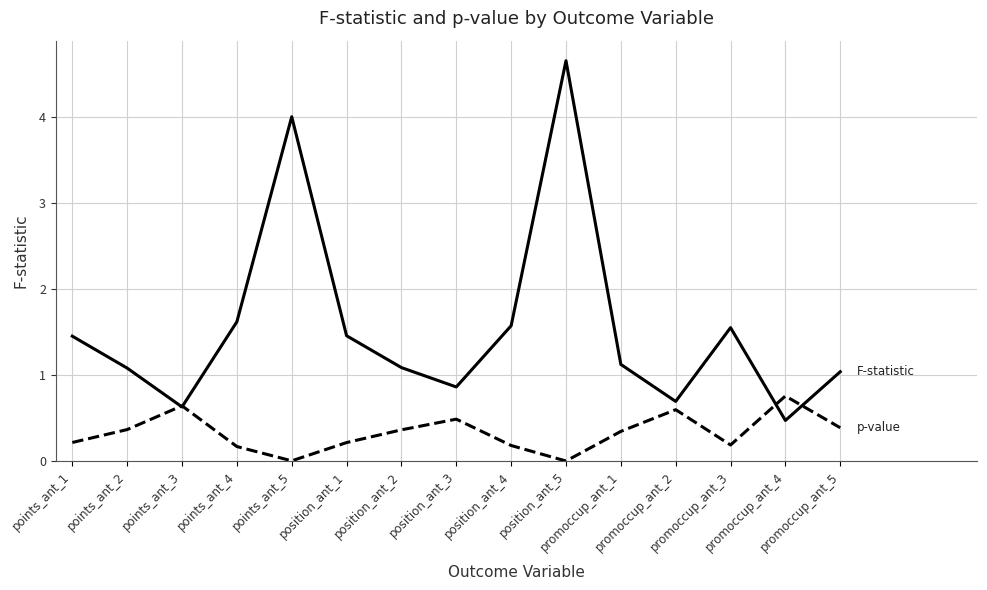

At which category is the sum across all series the highest?

position_ant_5